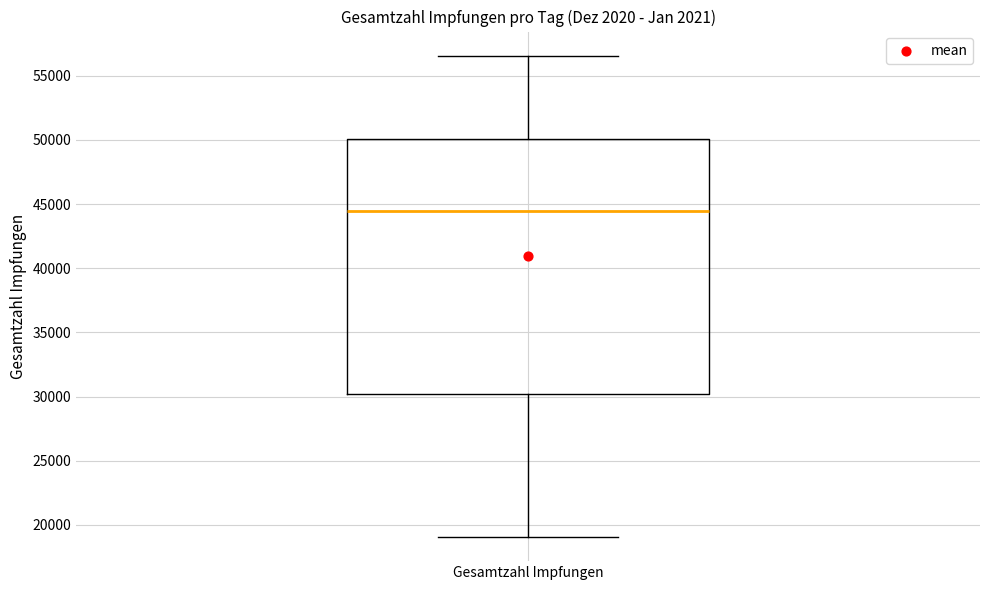

Transcribe this box plot: give where the median line is, the range the box spans, and where the two whiskers end, as read against the y-axis. The values are not printed on the chart, so give them approximately, as read against the axis.

median 44500, box 30000 to 50000, whiskers 19000 to 56500